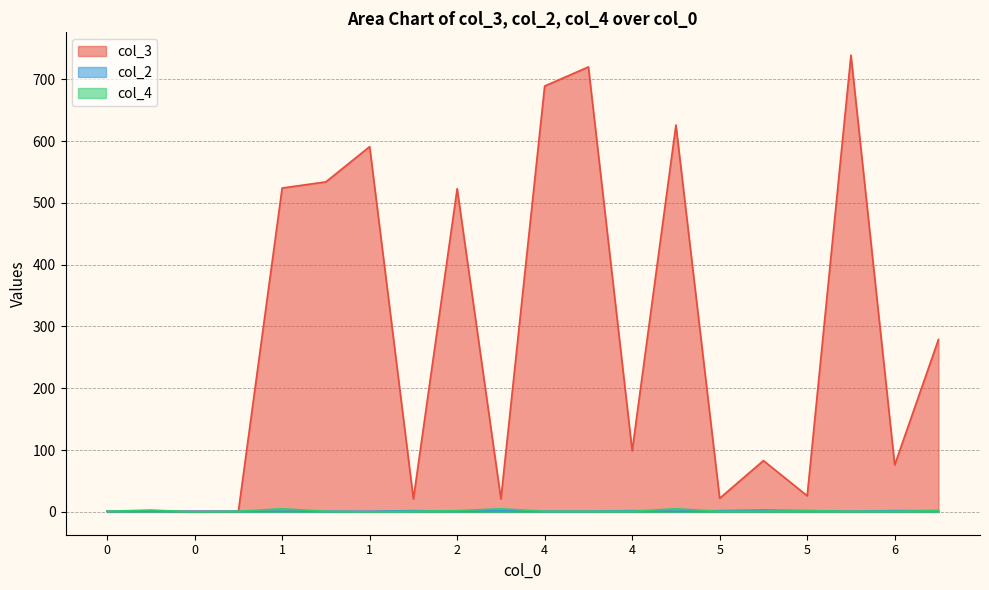

Reading left to right, extract all data points from this chart.

col_3: 1	1	1	1	524	534	591	21	523	21	689	720	99	626	22	83	26	739	76	279
col_2: 1	1	1	1	1	1	1	2	1	2	1	1	2	1	2	3	2	1	2	2
col_4: 1	3	0	1	5	1	0	1	2	5	1	1	1	5	1	1	2	1	1	2